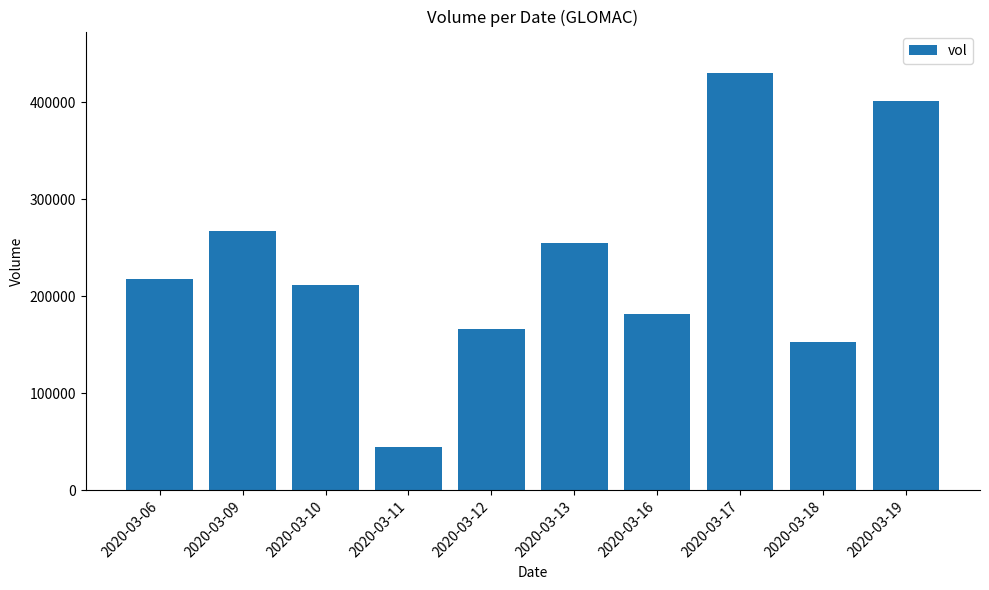

What is the change in value from 2020-03-06 to 2020-03-10?

-6000